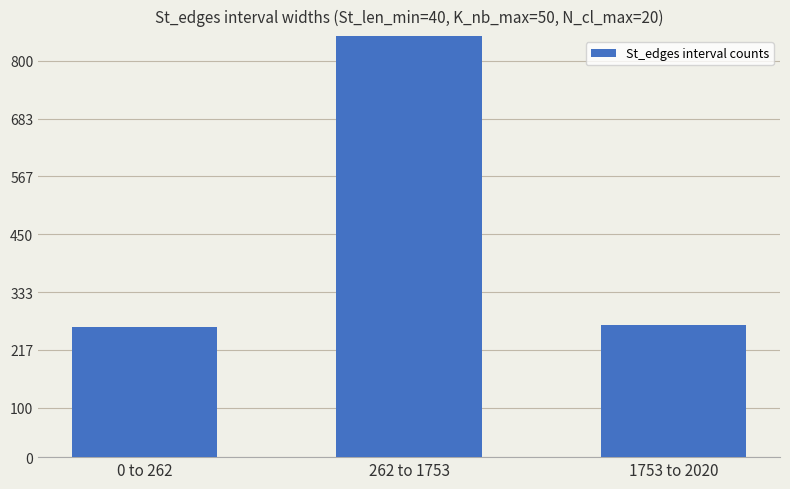

What is the difference between the values at 0 to 262 and 262 to 1753?

1229